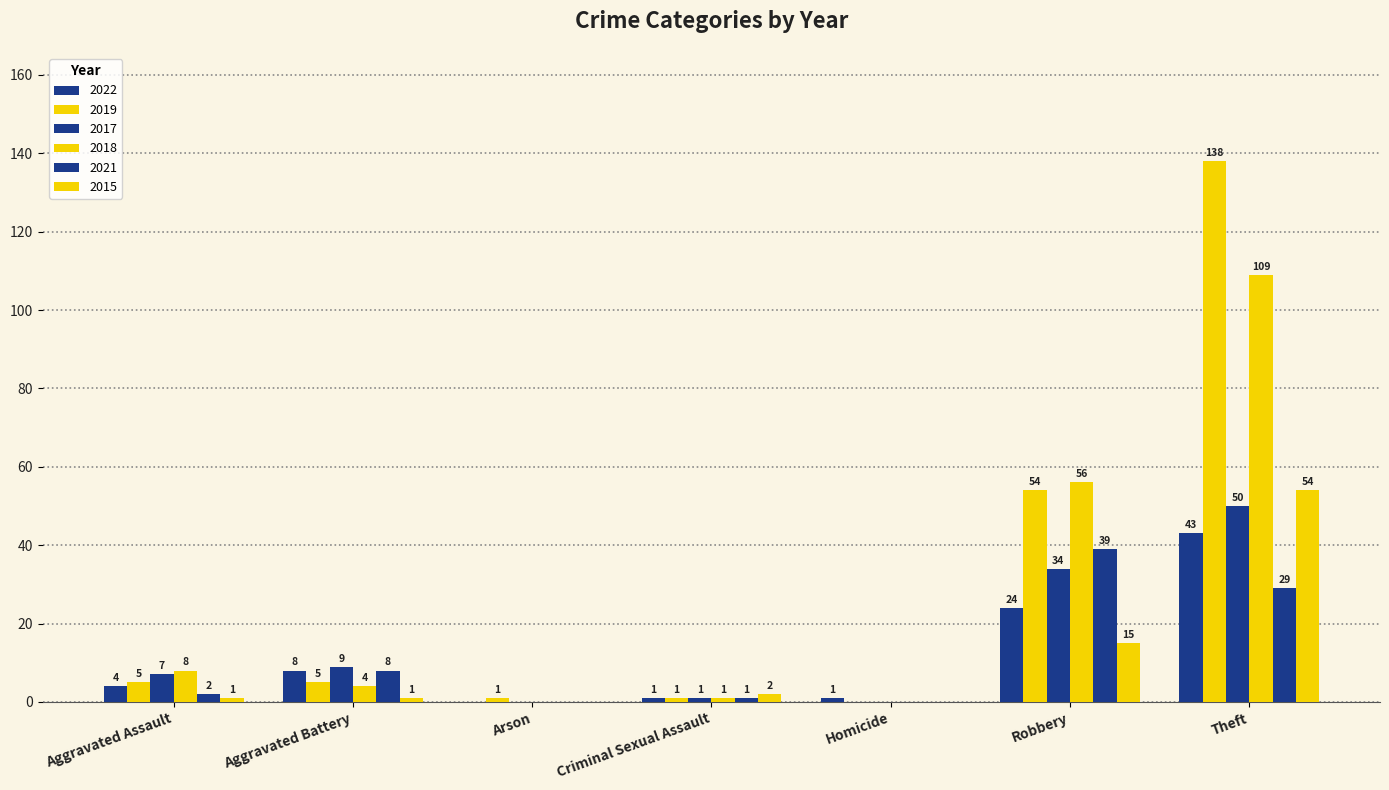

How many values in 2019 are above zero?

6